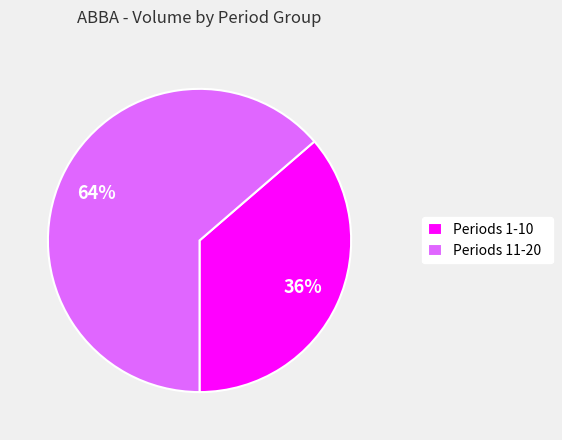

The Periods 11-20 slice represents 73% of the pie. True or false?

False